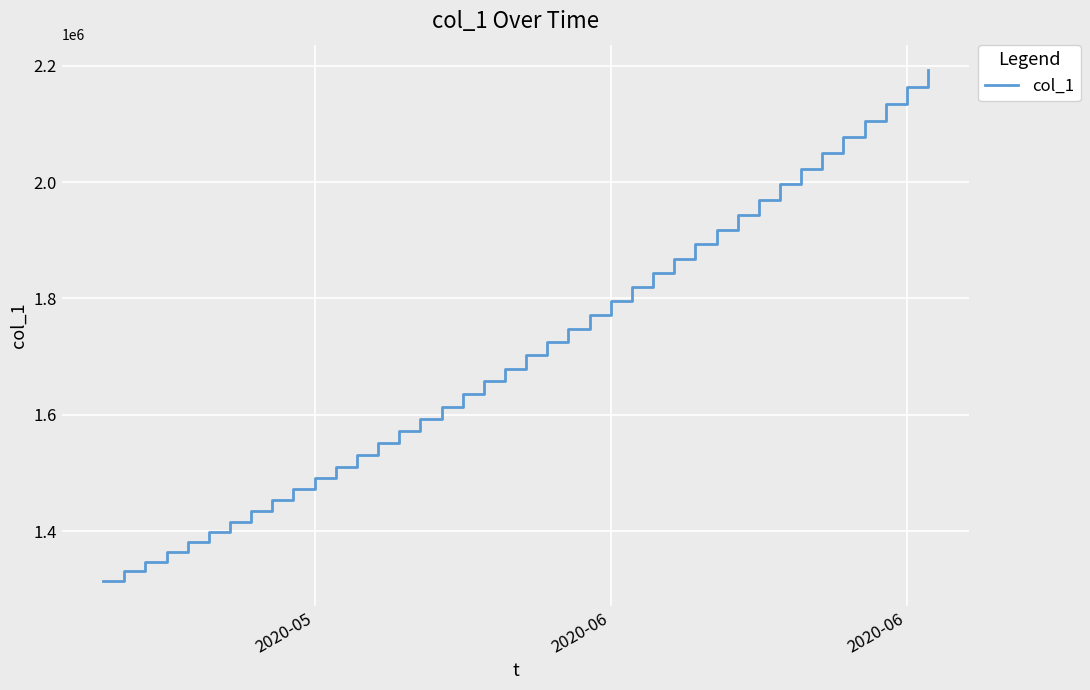

What is the difference between the maximum and minimum values?

877083.0